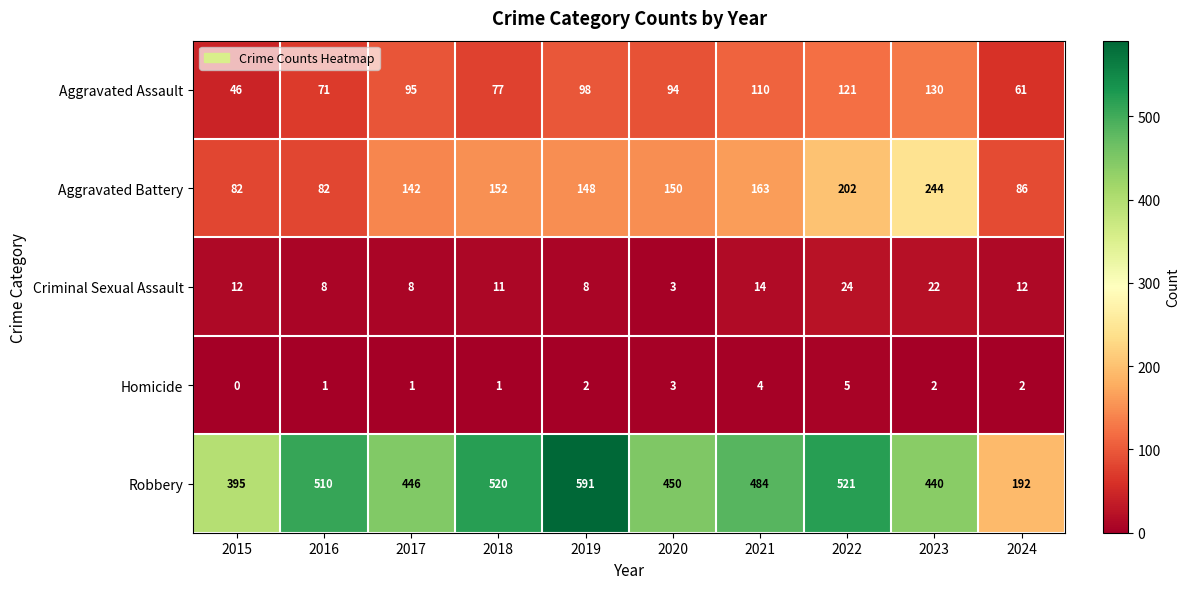

What is the difference between the second highest and minimum values in the Aggravated Battery series?

120